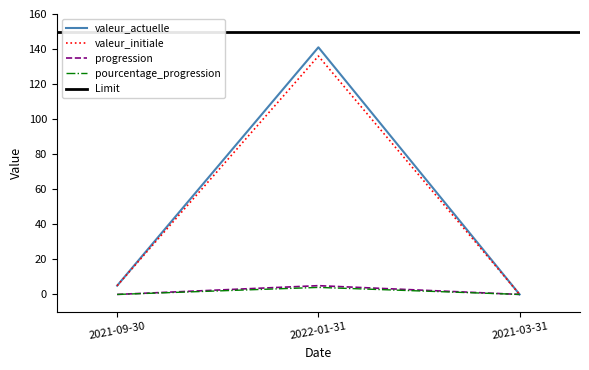

How many values in valeur_initiale are above zero?

2